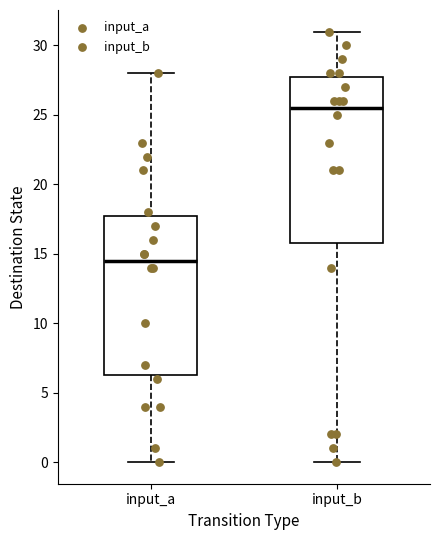

Where does the median line of the box for input_b sit on the y-axis? The values are not printed on the chart, so give them approximately, as read against the axis.

25.5